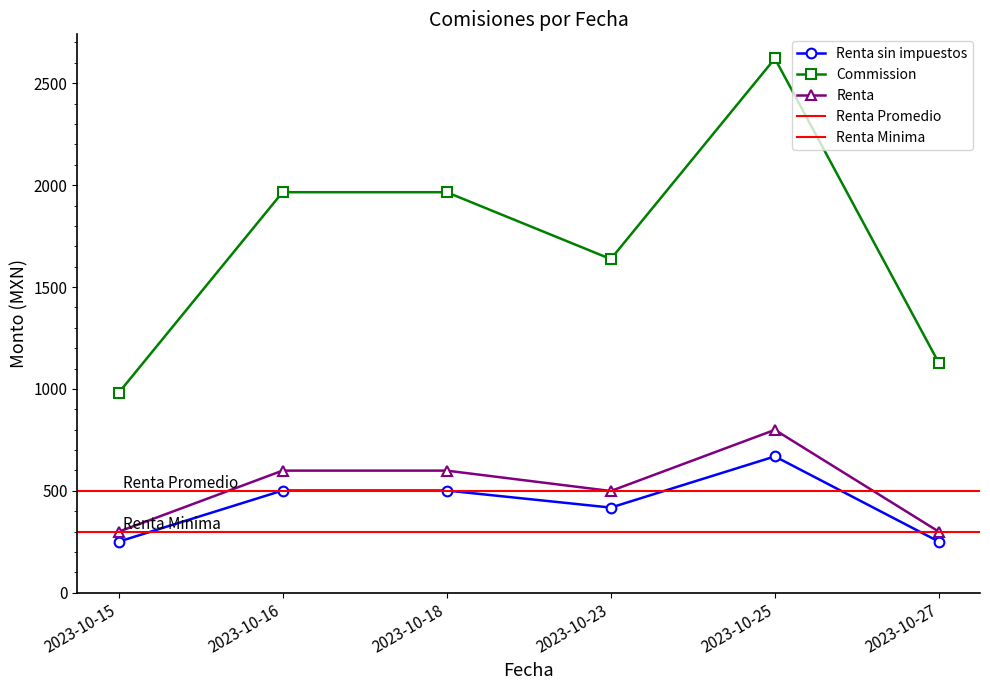

What is the average value of the Renta series?

515.7